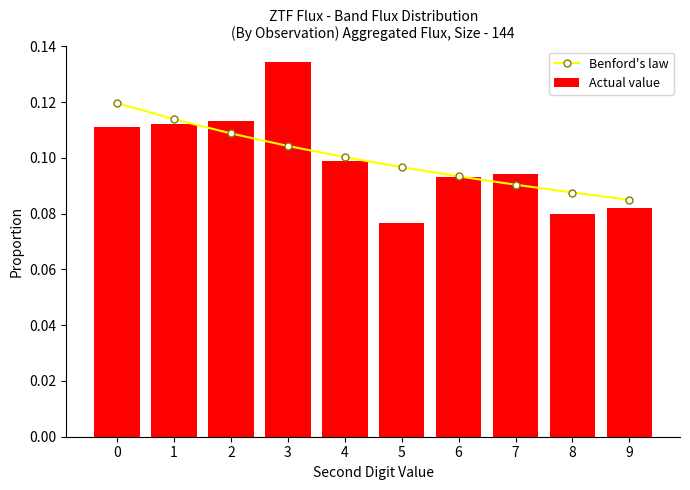

What is the average value of the Actual value series?

0.1